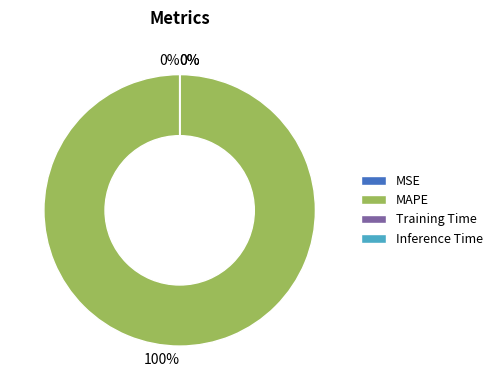

To the nearest percent, what is the difference between the largest and smallest slice percentages?

100%